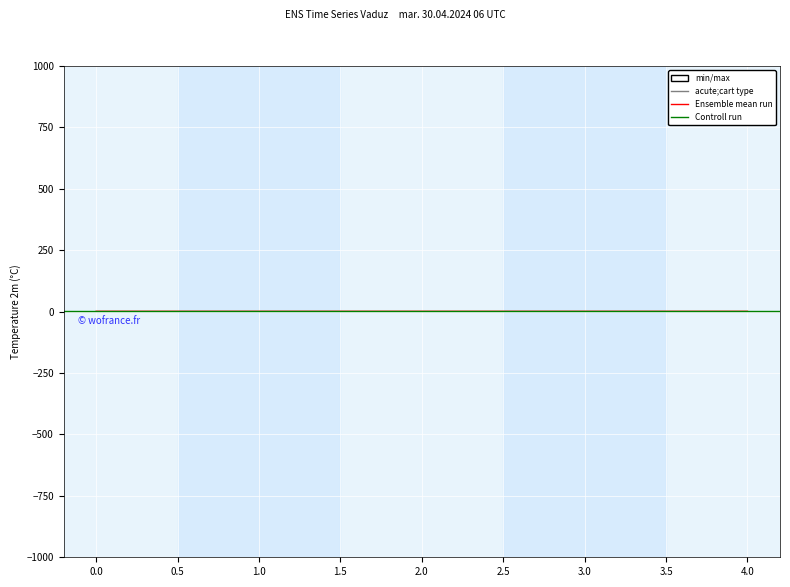

At which category does the data reach its first local peak?

1